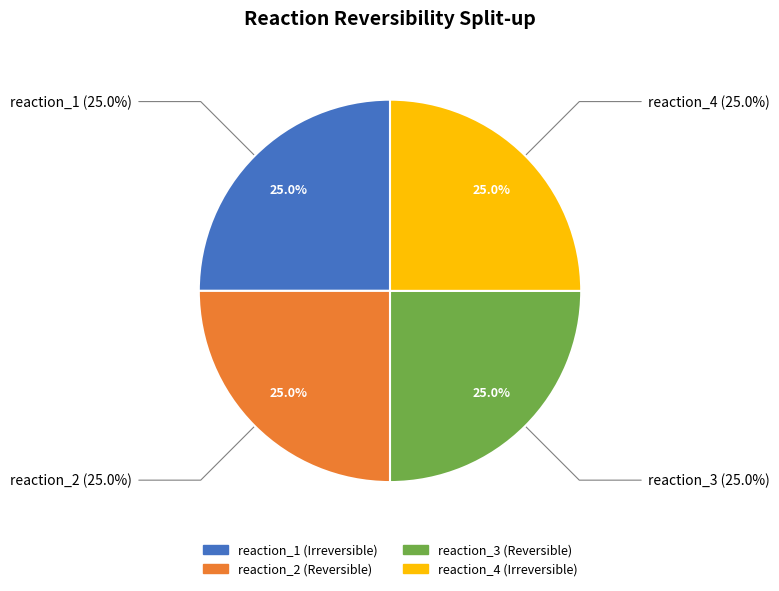

What is the total percentage of reaction_3 and reaction_1?

50.0%